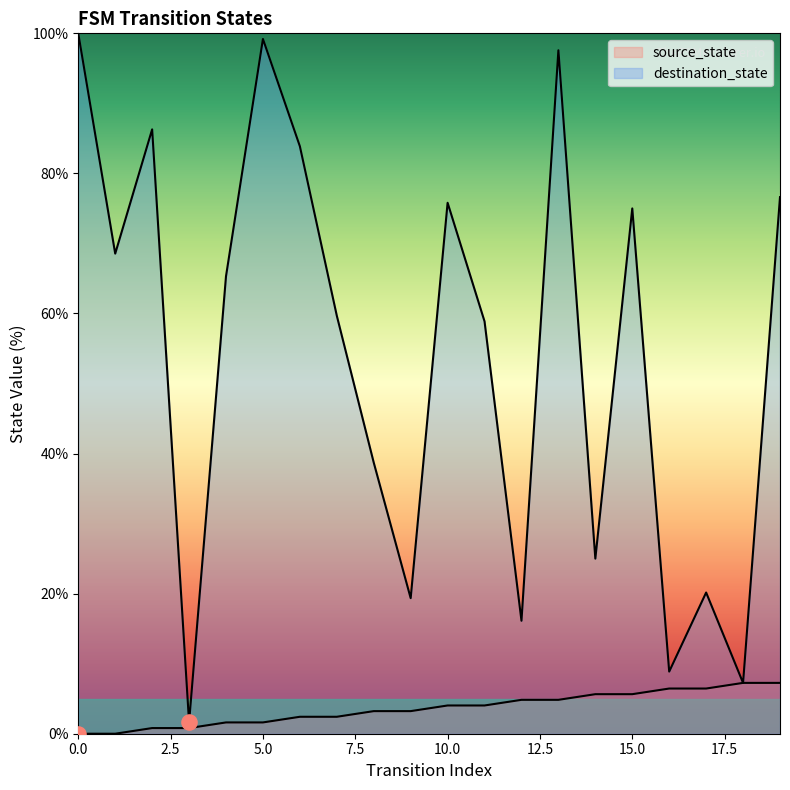

What is the total value across all series at 17?

26.6